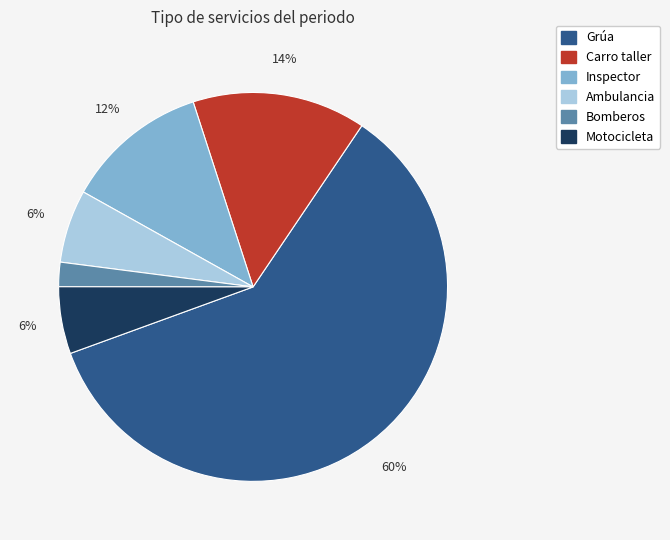

True or false: Carro taller accounts for 14% of the total.

True